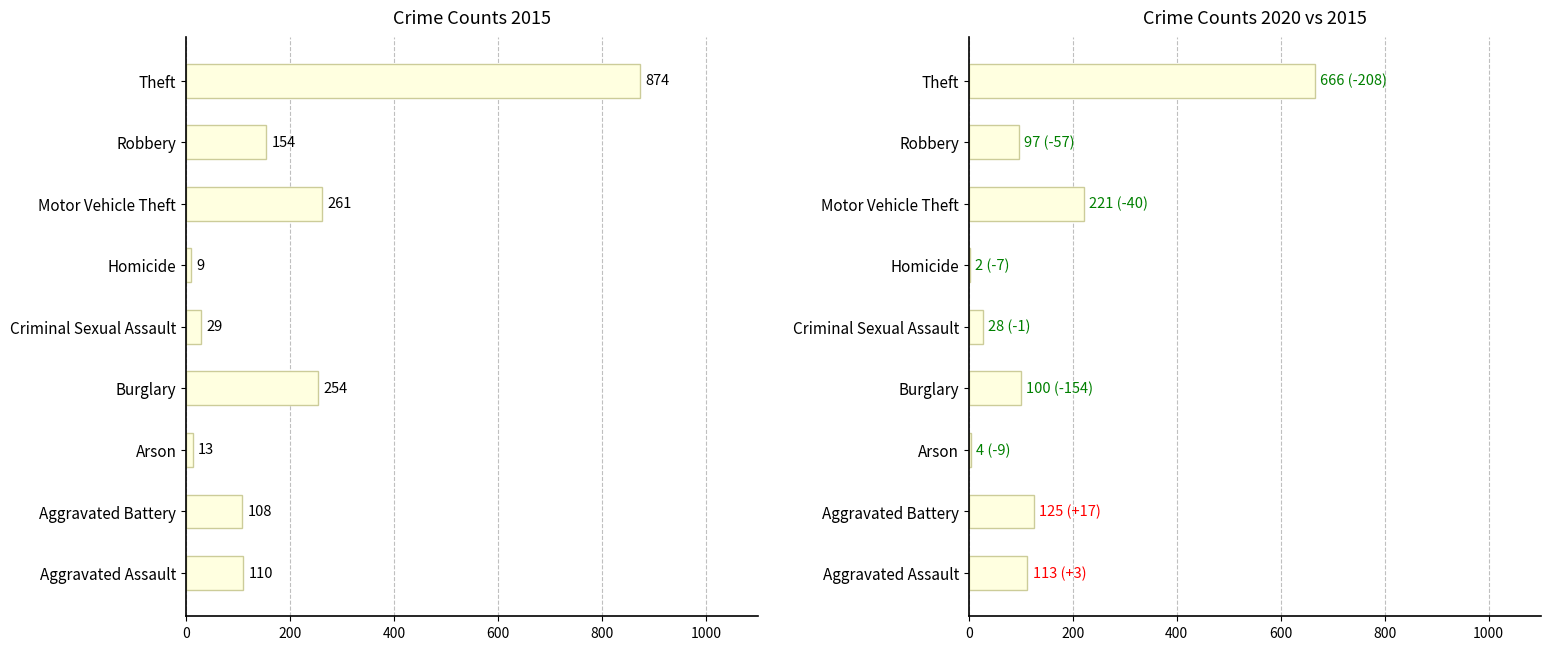

At which label is 2021 closest to 342?

Motor Vehicle Theft